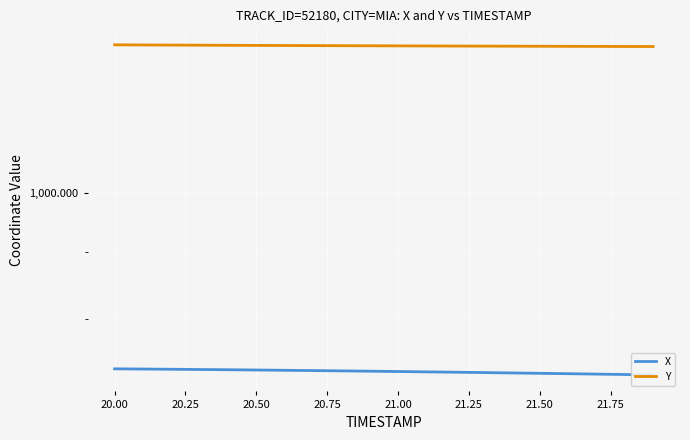

Rank the series by their average value, from lowest to highest.

X, Y